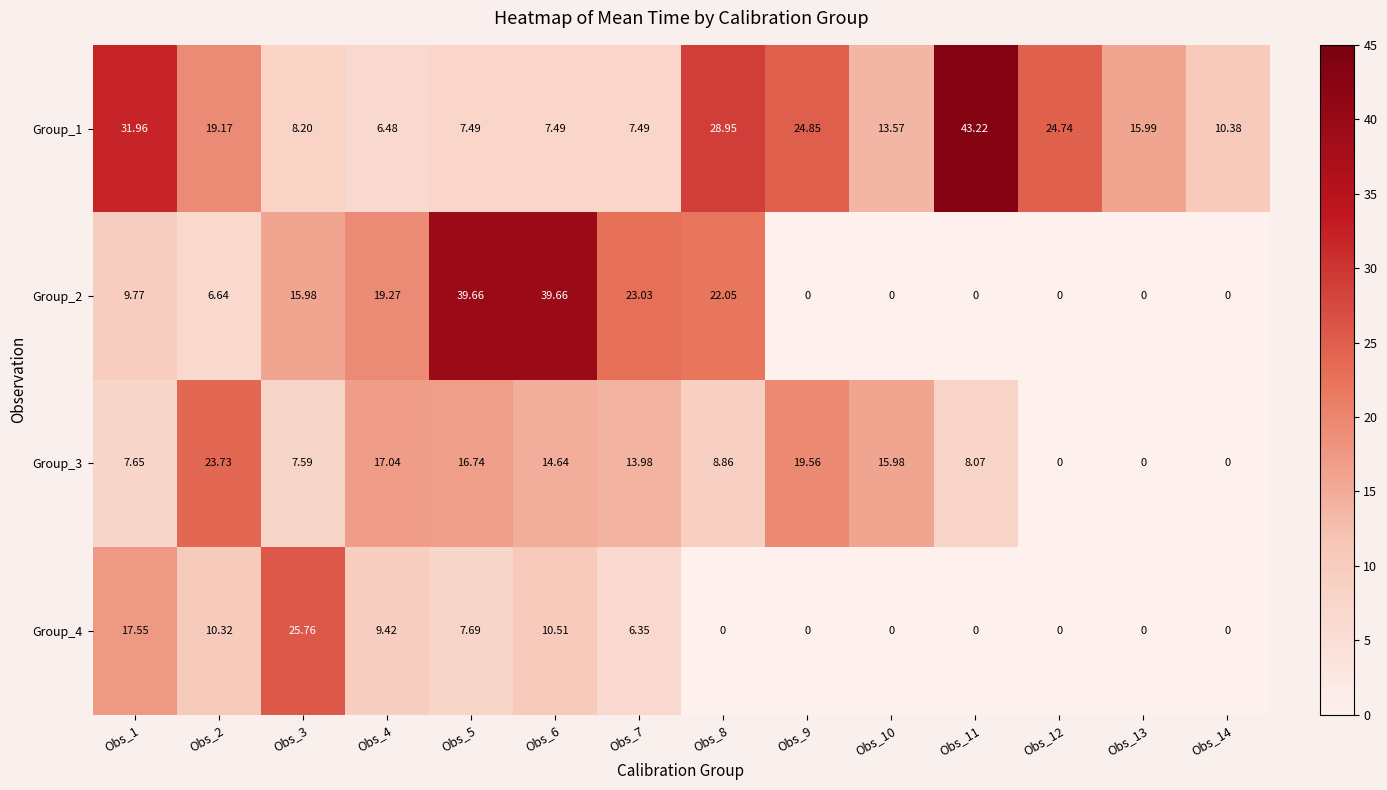

Is the value of Group_3 at Obs_12 greater than the value of Group_1 at Obs_12?

No